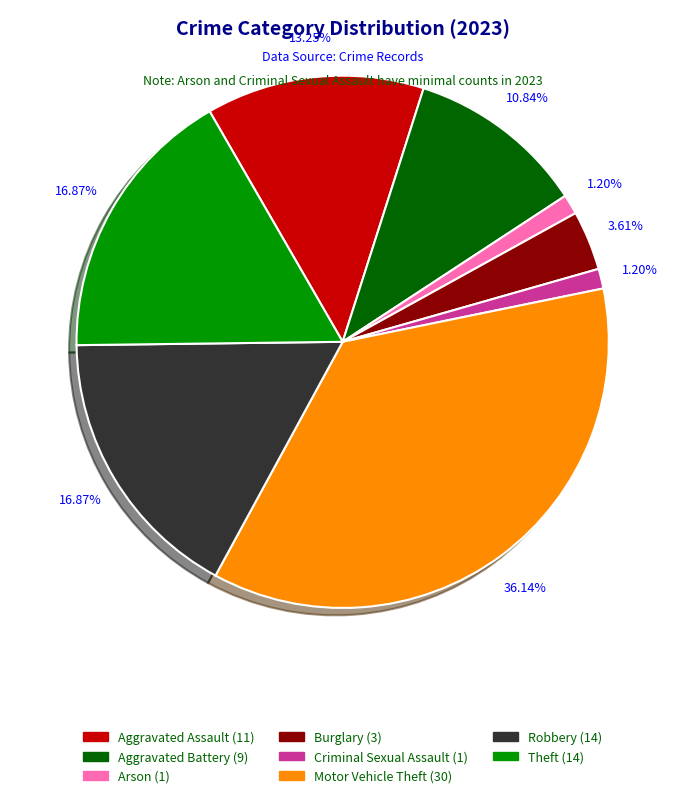

How many segments does this pie chart have?

8